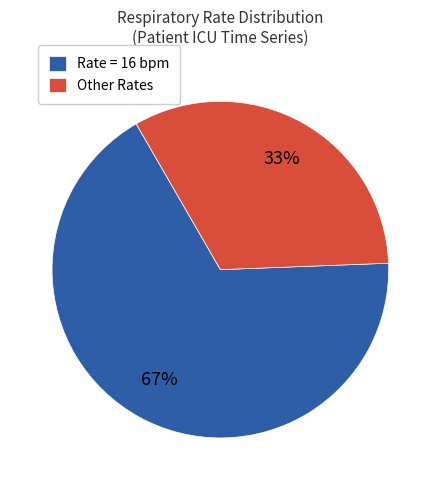

How many slices are in this pie chart?

2